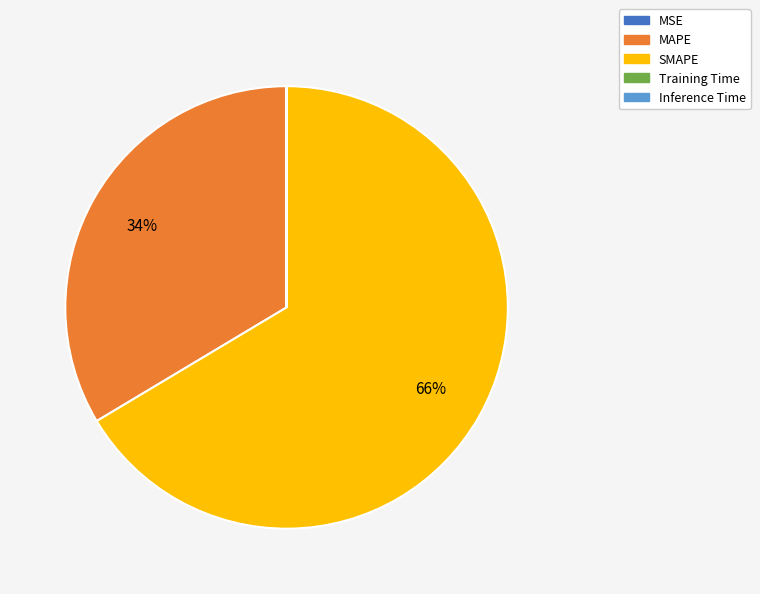

Which slice is the largest?

SMAPE